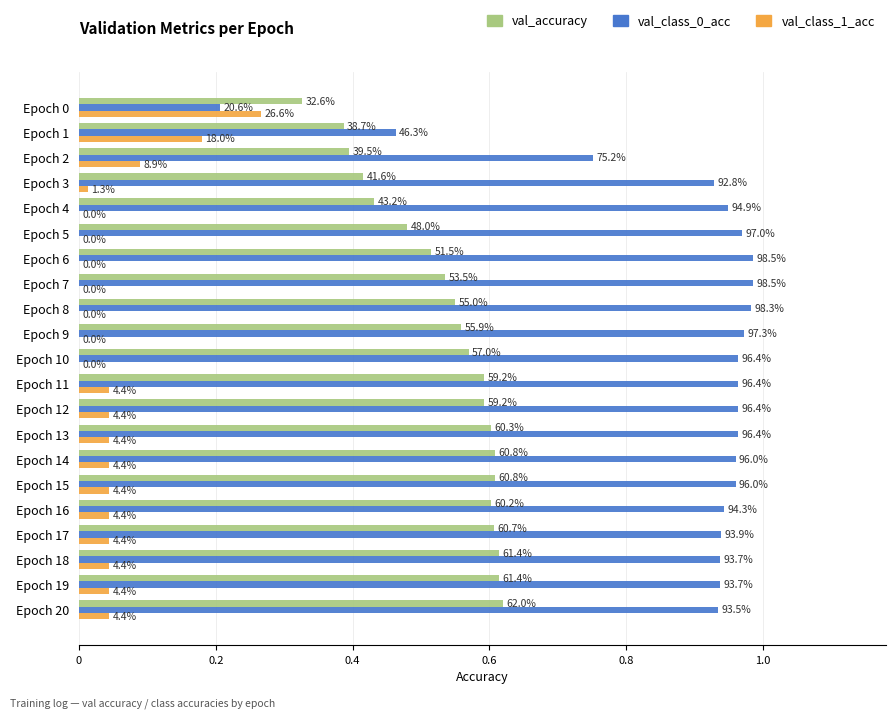

How many series are shown in this chart?

3